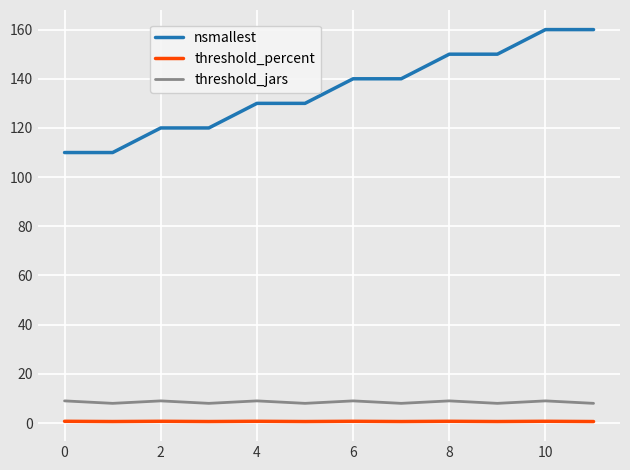

What is the greatest value displayed?

160.0